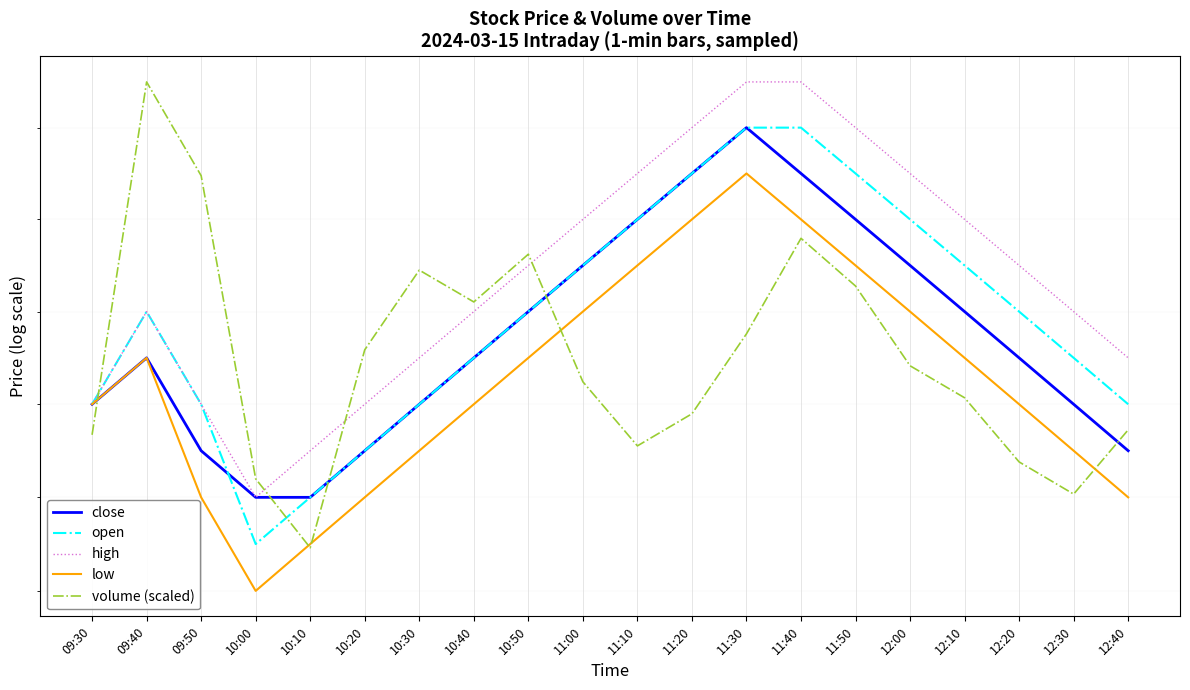

At which label does volume (scaled) reach its minimum?

10:10